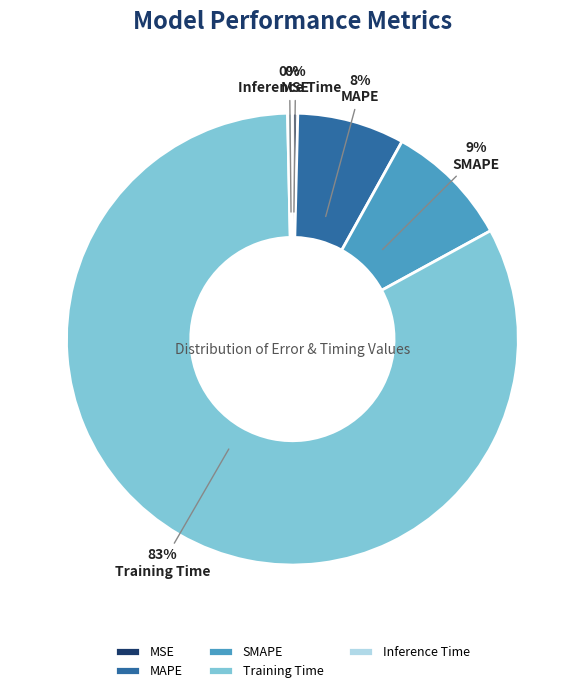

To the nearest percent, what is the combined percentage of Inference Time and MAPE?

8%